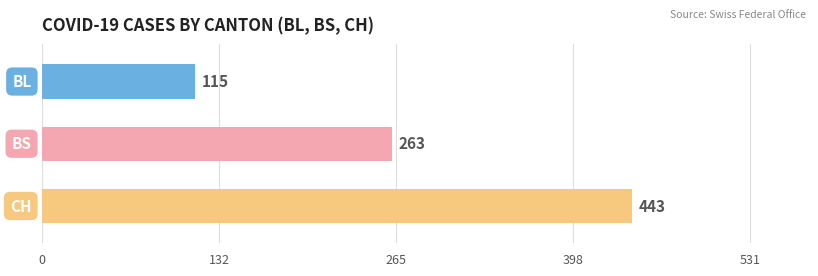

What is the average value?

274